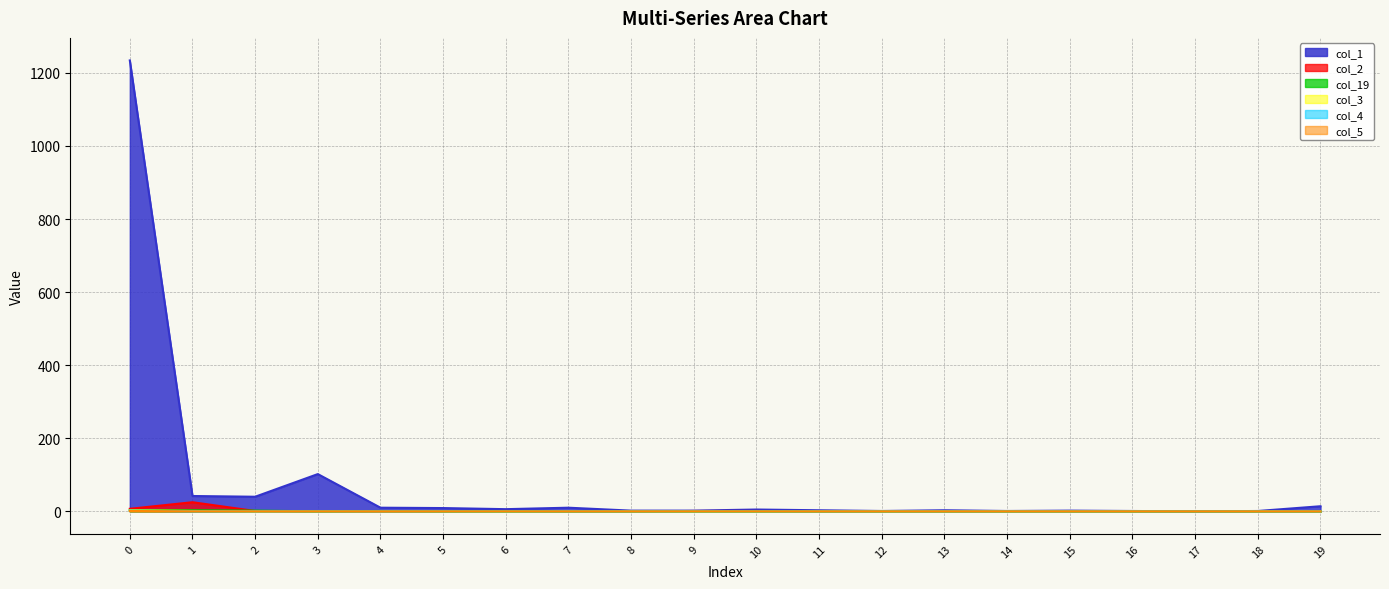

True or false: col_2 and col_1 intersect in this chart.

False